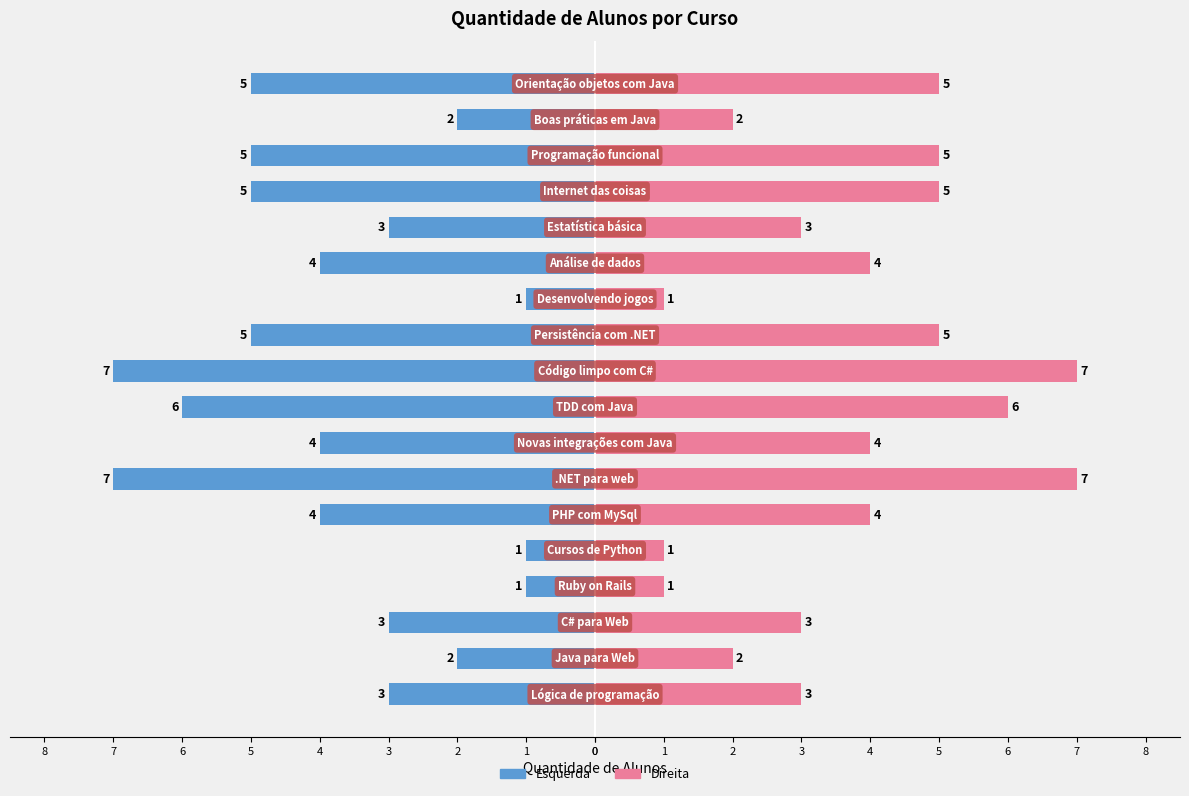

How many bars are there in total?

36